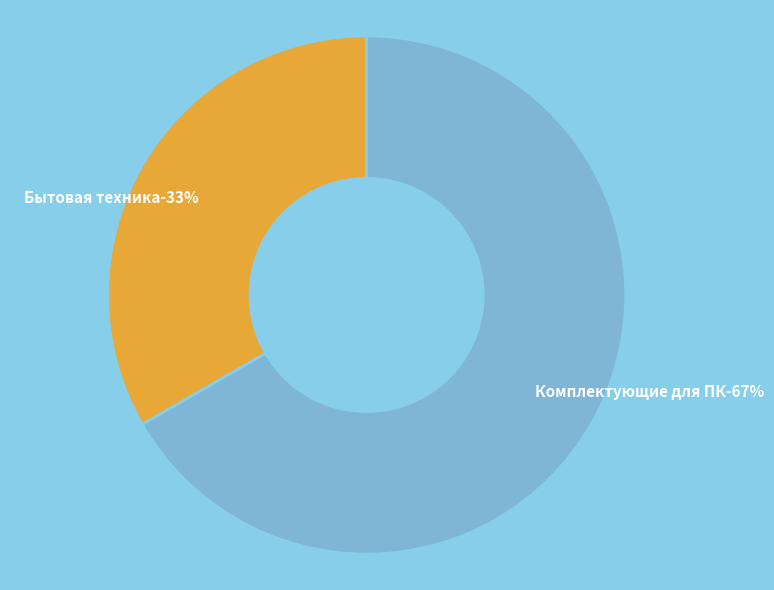

How many slices are in this pie chart?

2